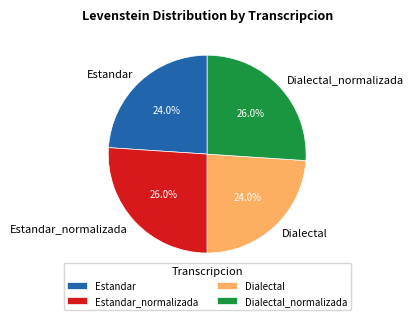

Is the sum of Estandar and Dialectal greater than half?

No